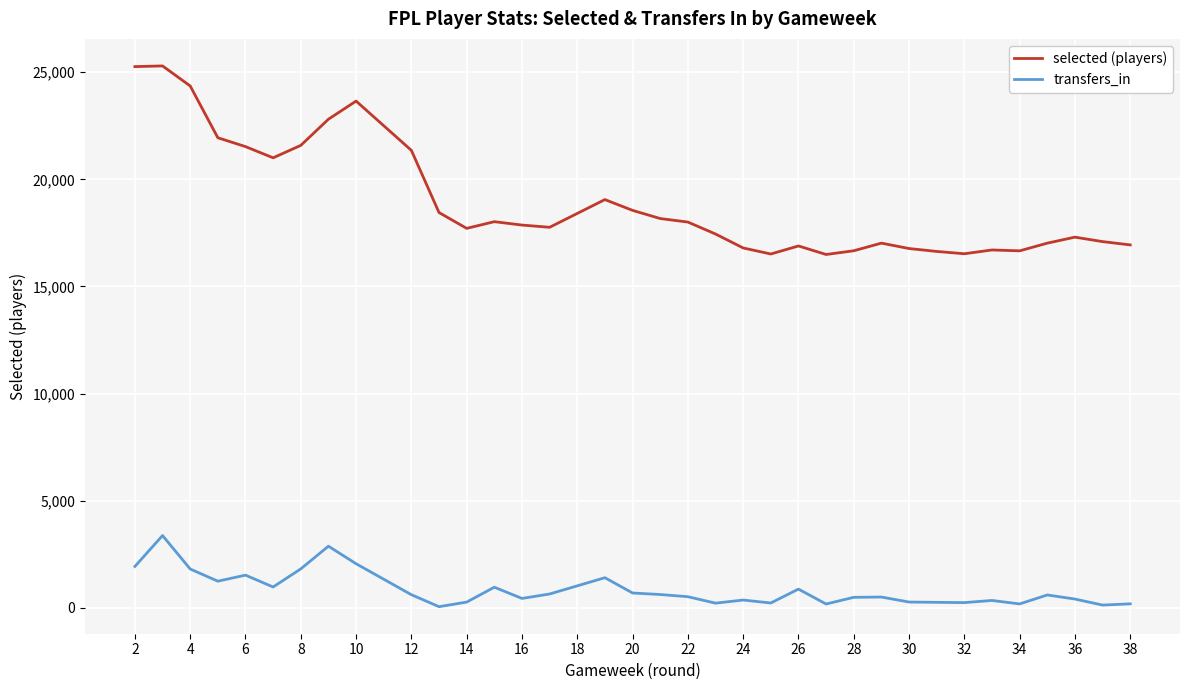

Rank the series by their maximum value, from highest to lowest.

selected (players), transfers_in